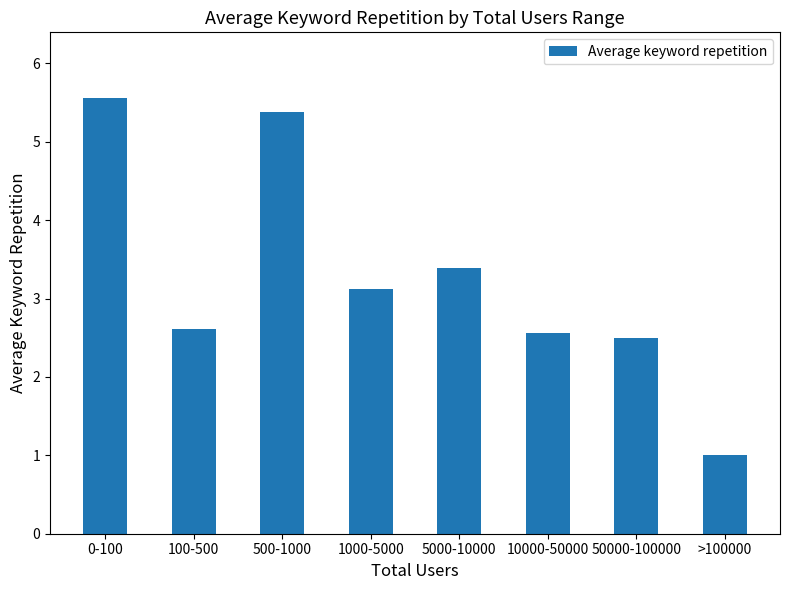

Rank the categories by value from lowest to highest.

>100000, 50000-100000, 10000-50000, 100-500, 1000-5000, 5000-10000, 500-1000, 0-100